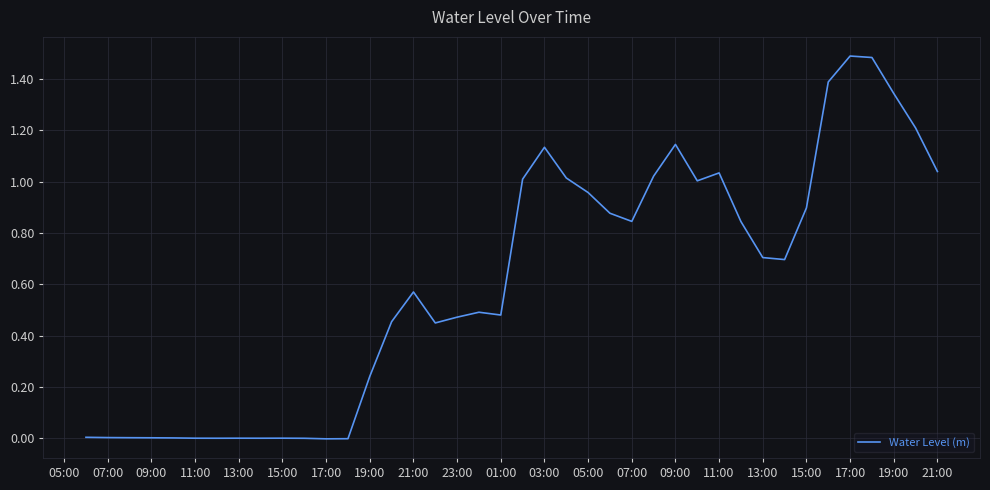

Does the chart have visible grid lines?

Yes